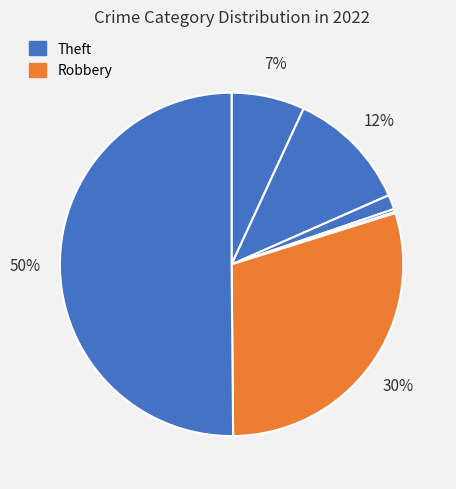

Count the number of slices in the pie.

7